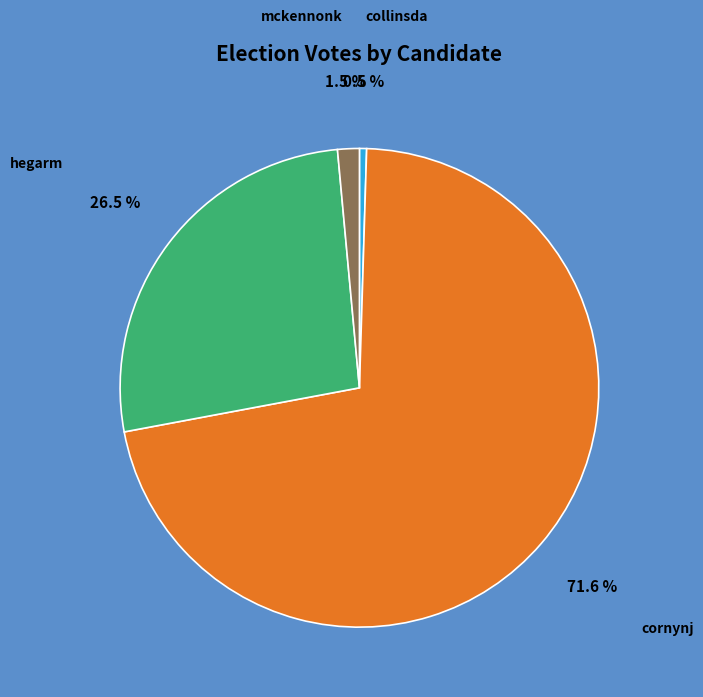

What is the smallest slice in the pie chart?

collinsda